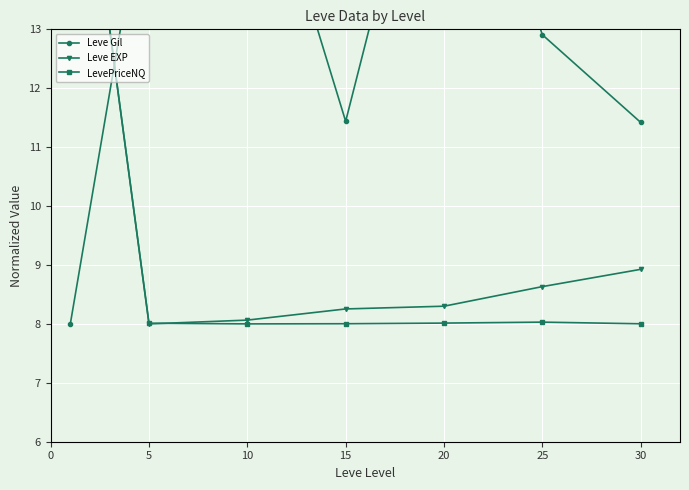

Is it true that LevePriceNQ equals 8.0 at 20?

True